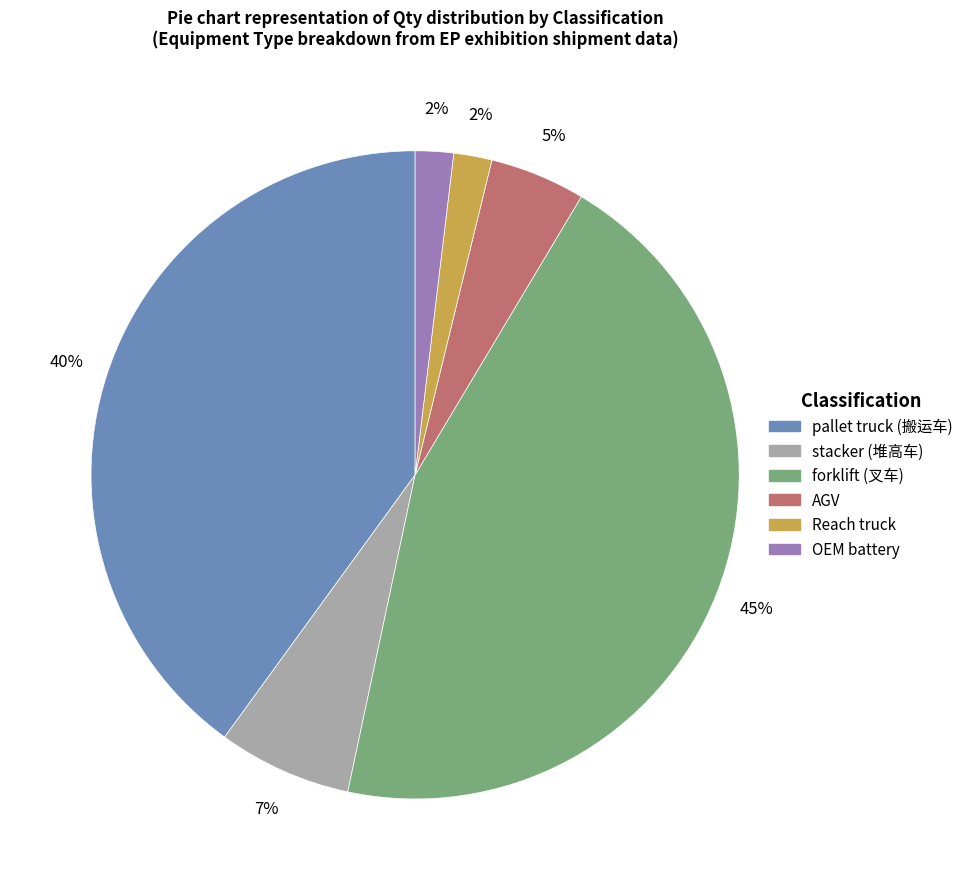

What is the largest slice in the pie chart?

forklift (叉车)